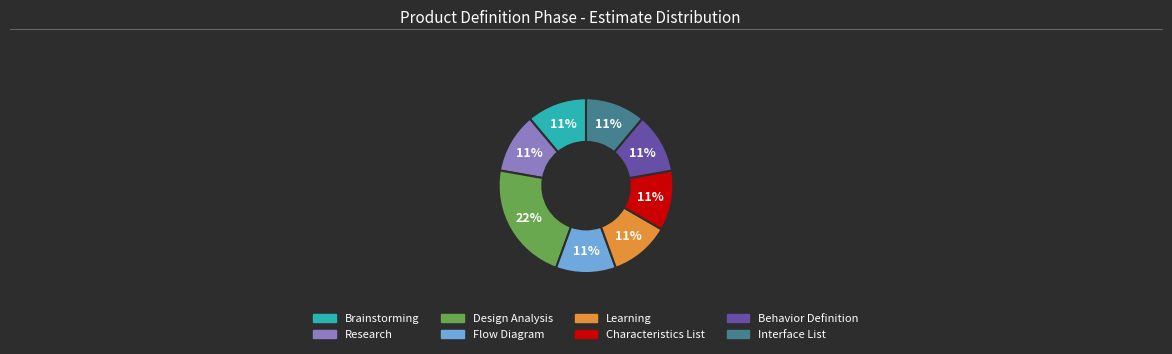

Is there any slice that represents more than half of the pie?

No